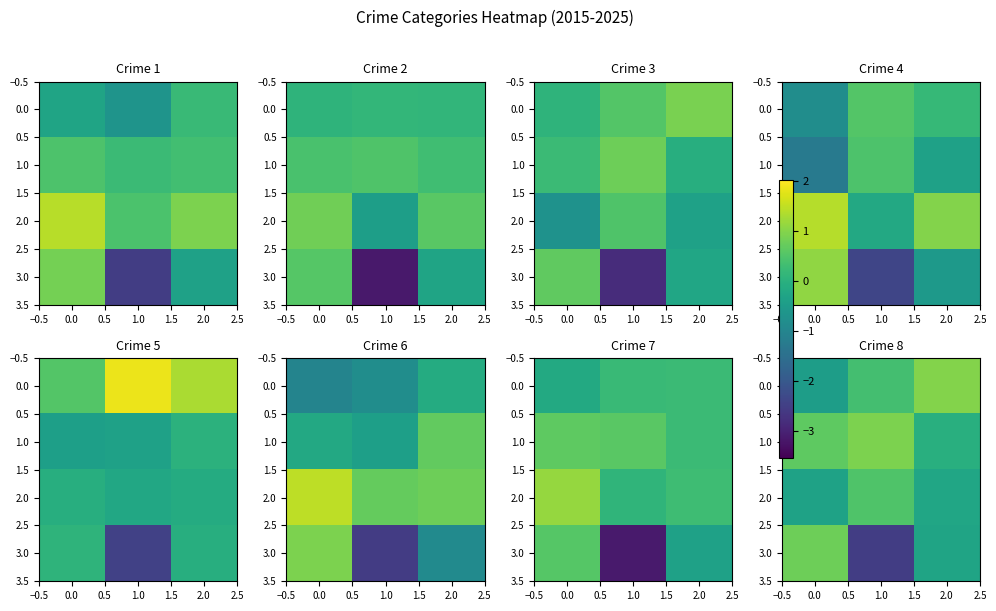

Is the value of row_1 at 0.5 greater than the value of row_3 at 0.0?

Yes